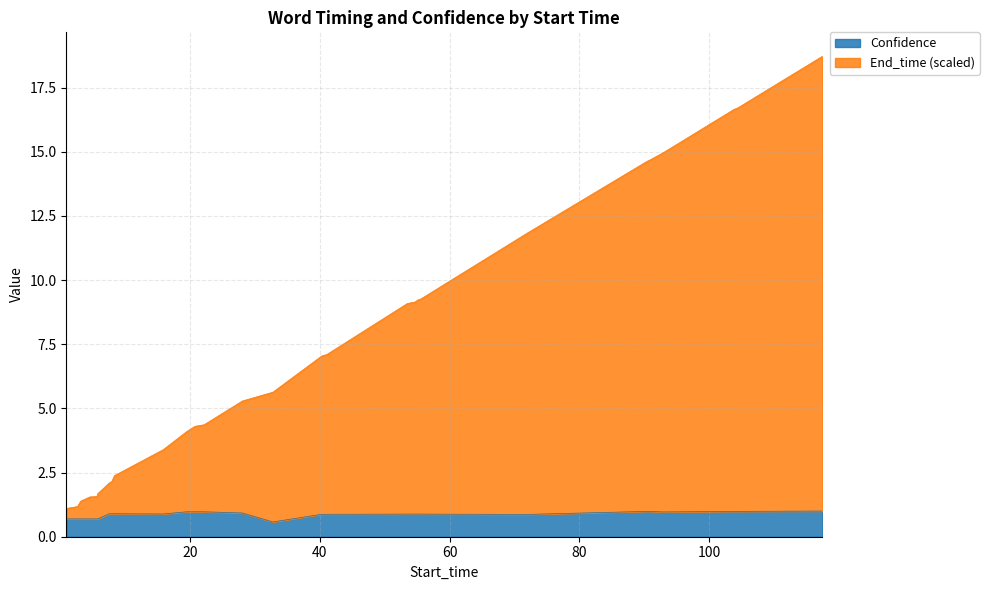

What is the average value of the End_time series?

7.5